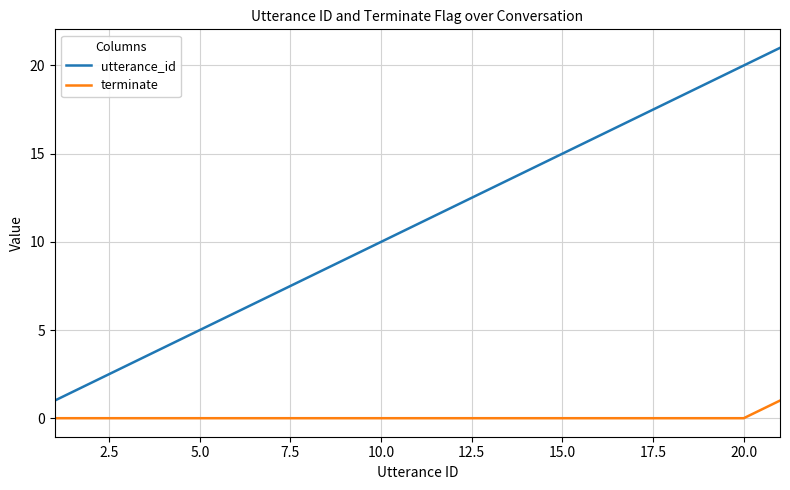

Which series has the largest range (max minus min)?

utterance_id